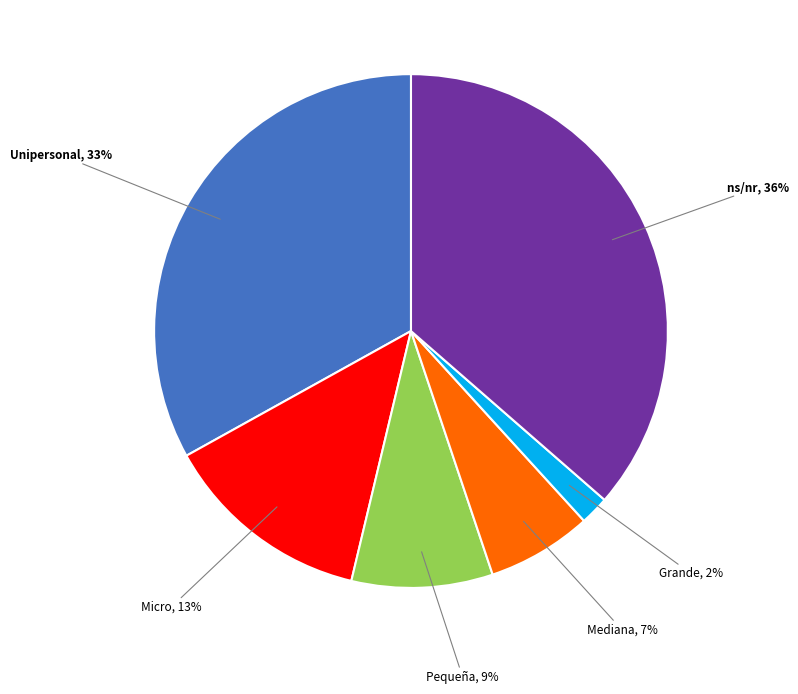

Which has a higher value, Micro or ns/nr?

ns/nr